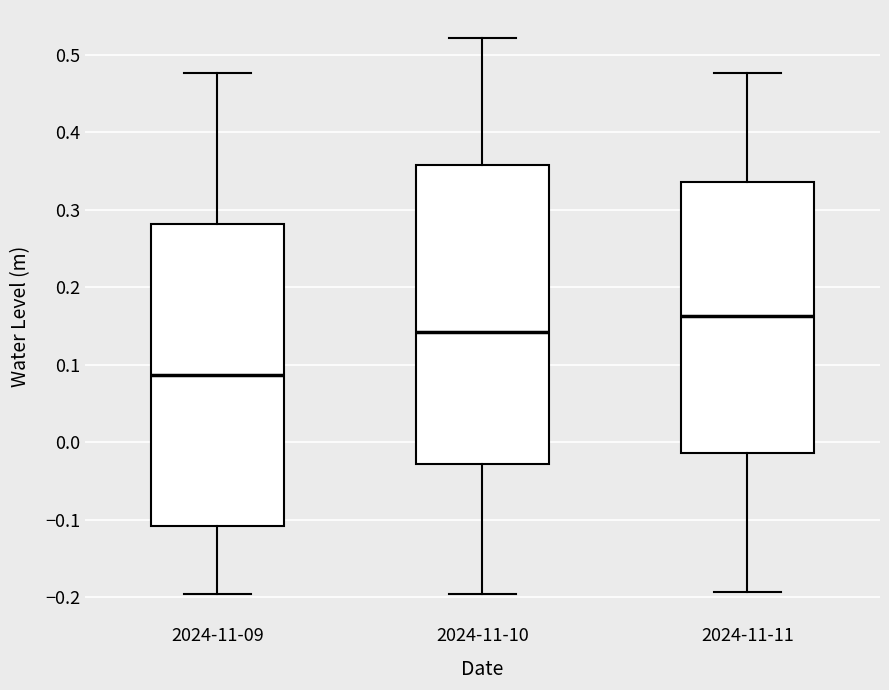

Reading left to right, transcribe this box plot: for each box, give where its median line is, the range the box spans, and where its two whiskers end, as read against the y-axis. The values are not printed on the chart, so give them approximately, as read against the axis.

2024-11-09: median 0.09, box -0.11 to 0.28, whiskers -0.20 to 0.48
2024-11-10: median 0.14, box -0.03 to 0.36, whiskers -0.20 to 0.52
2024-11-11: median 0.16, box -0.01 to 0.34, whiskers -0.19 to 0.48